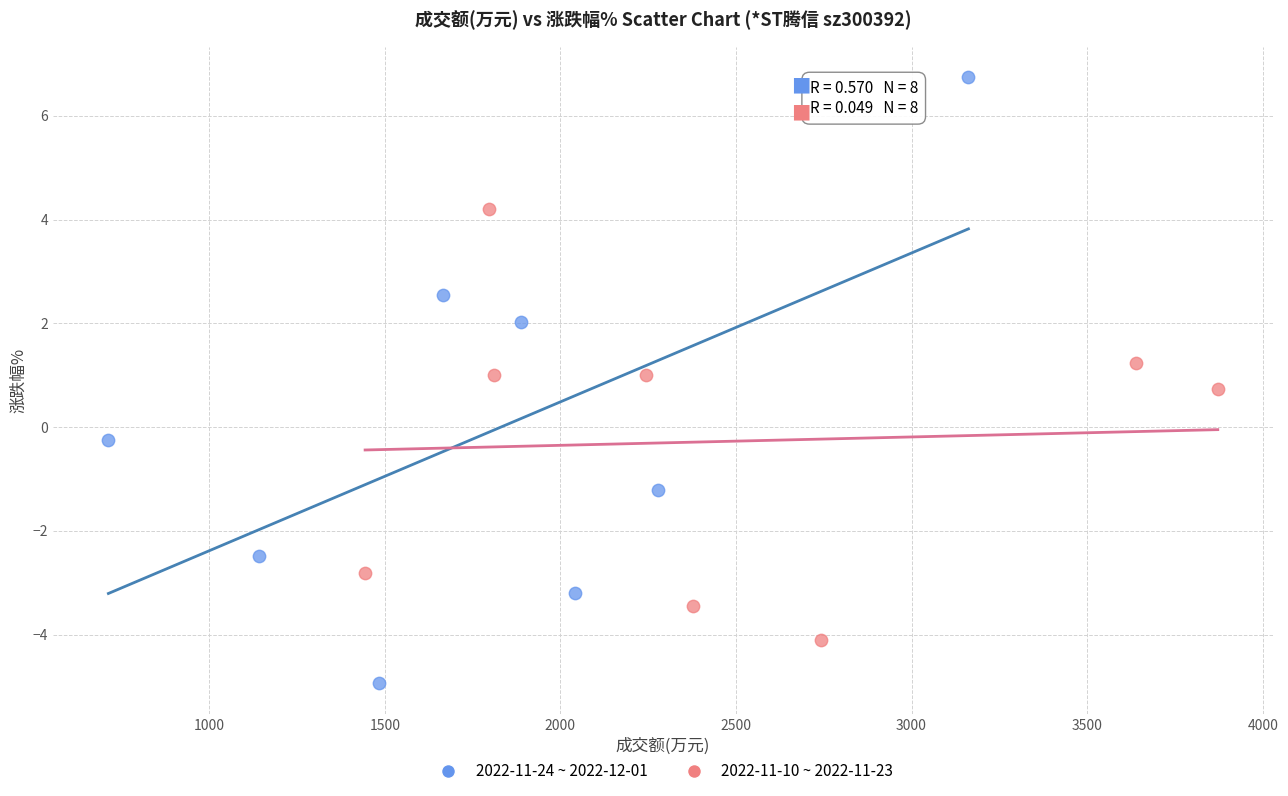

Which series contains the highest Y value?

2022-11-24 ~ 2022-12-01